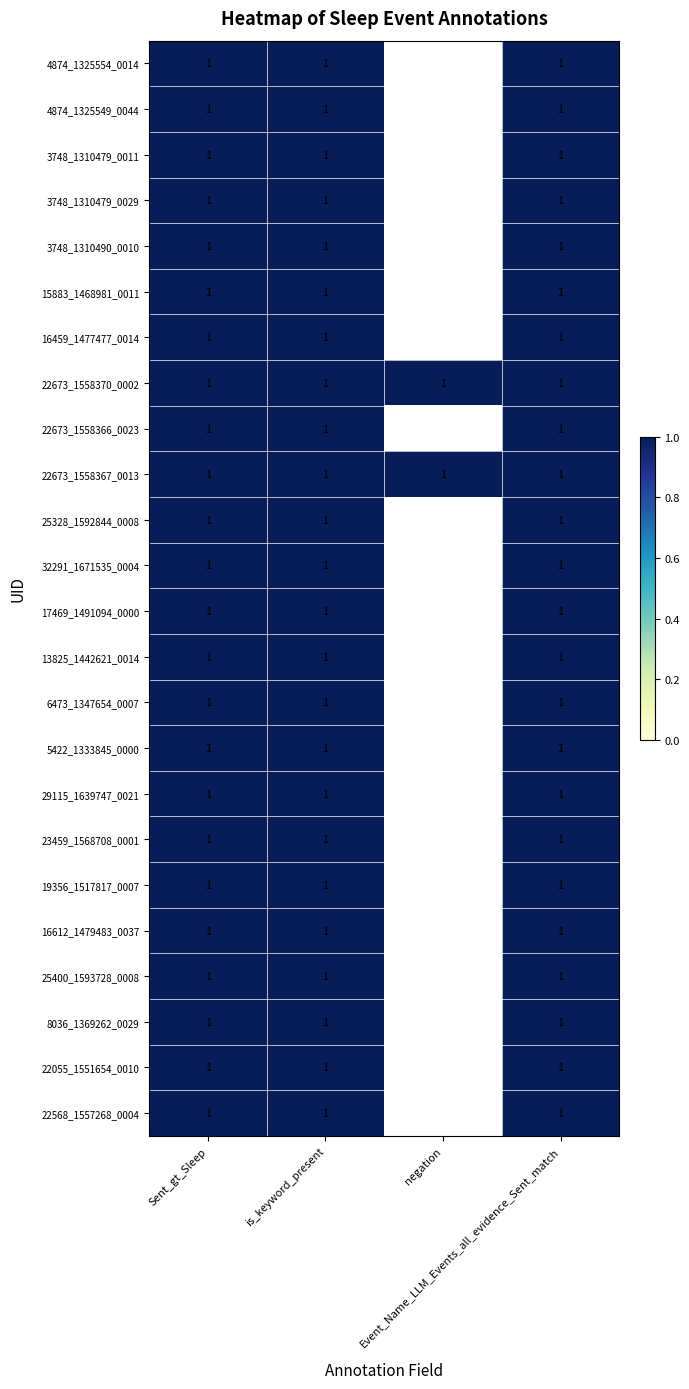

Which series has the largest total across all categories?

22673_1558370_0002